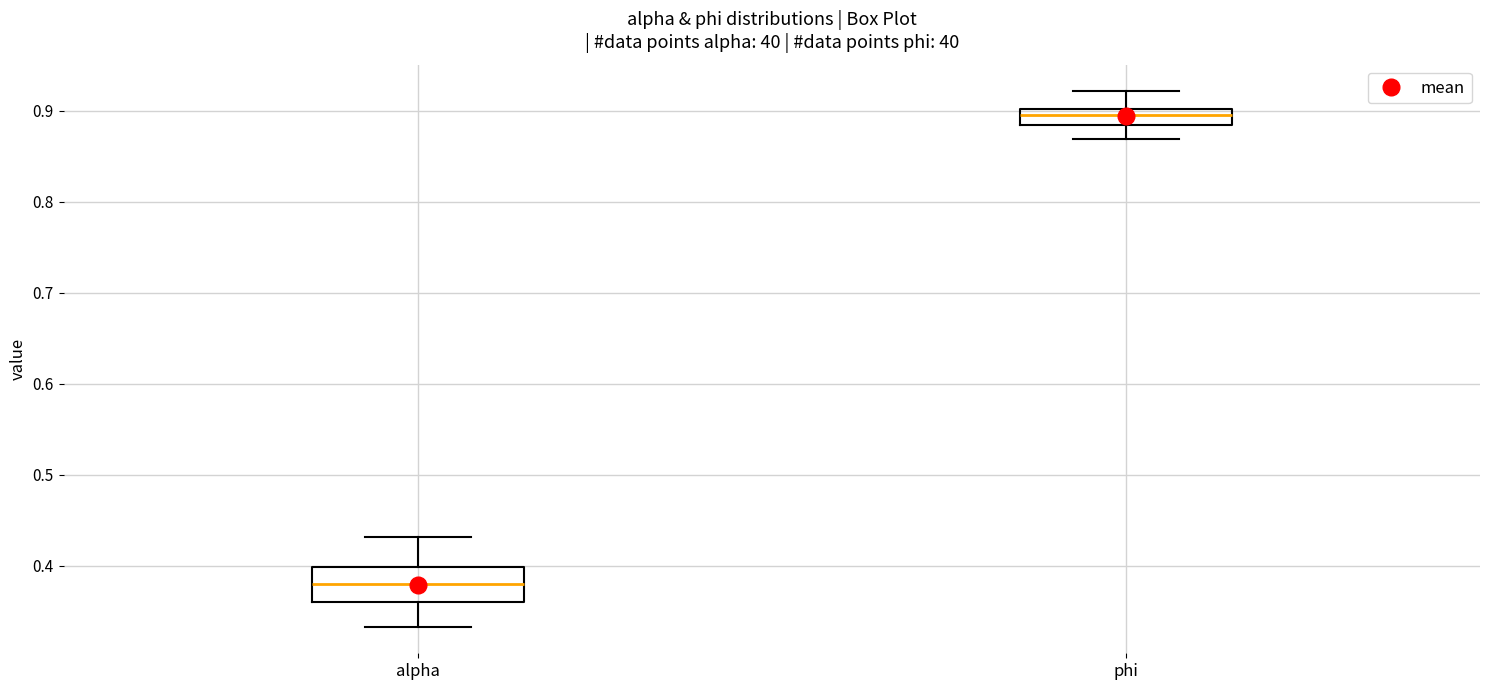

Reading left to right, read every box against the y-axis: the position of its median line, the range the box covers, and the ends of its whiskers. The values are not printed on the chart, so give them approximately, as read against the axis.

alpha: median 0.38, box 0.36 to 0.40, whiskers 0.33 to 0.43
phi: median 0.89, box 0.88 to 0.90, whiskers 0.87 to 0.92